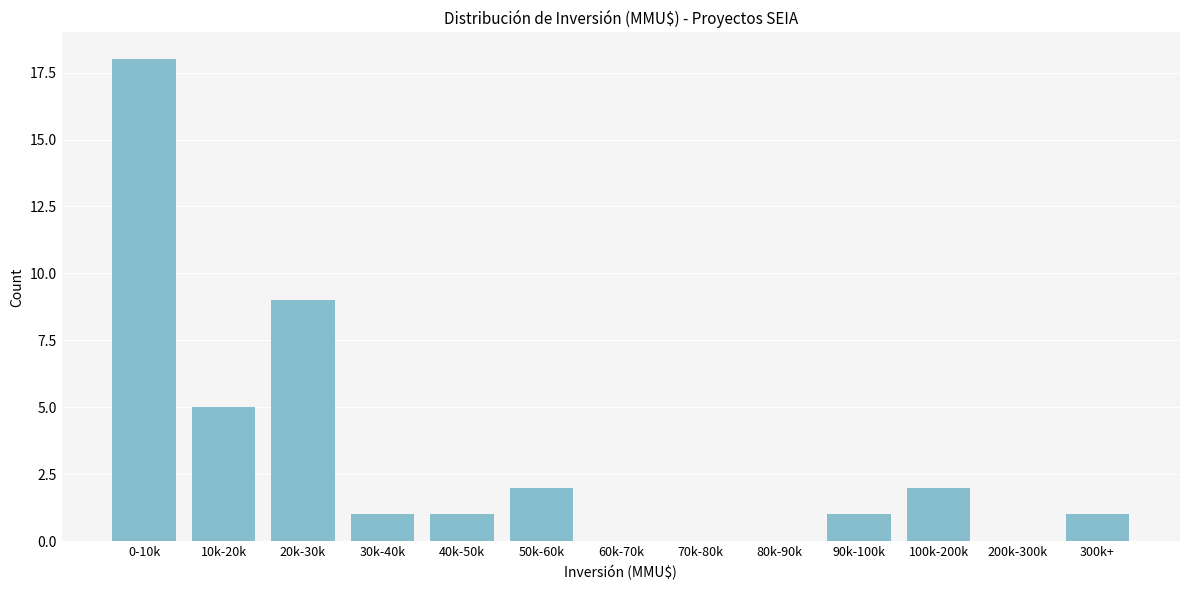

Reading right to left, transcribe all the data shown in this chart.

300k+=1	200k-300k=0	100k-200k=2	90k-100k=1	80k-90k=0	70k-80k=0	60k-70k=0	50k-60k=2	40k-50k=1	30k-40k=1	20k-30k=9	10k-20k=5	0-10k=18